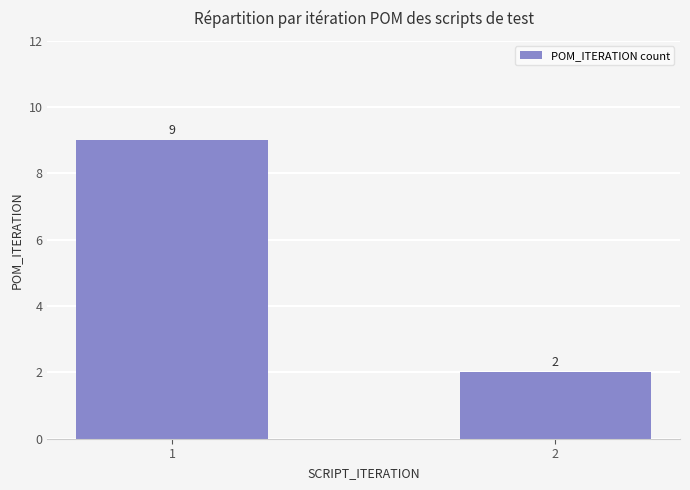

At which category does the chart reach its peak across all series?

1